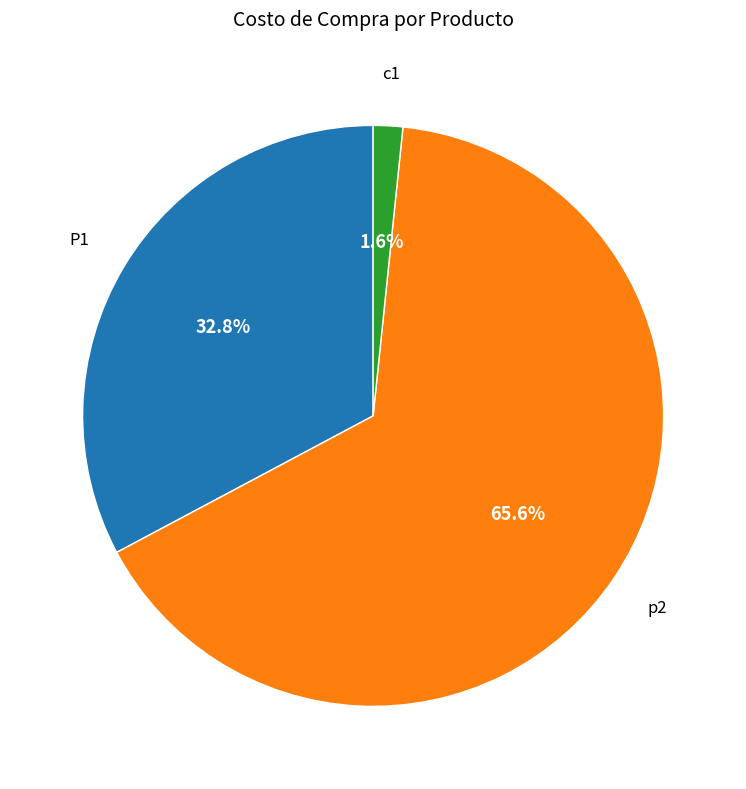

To the nearest percent, what is the difference between the largest and smallest slice percentages?

64%